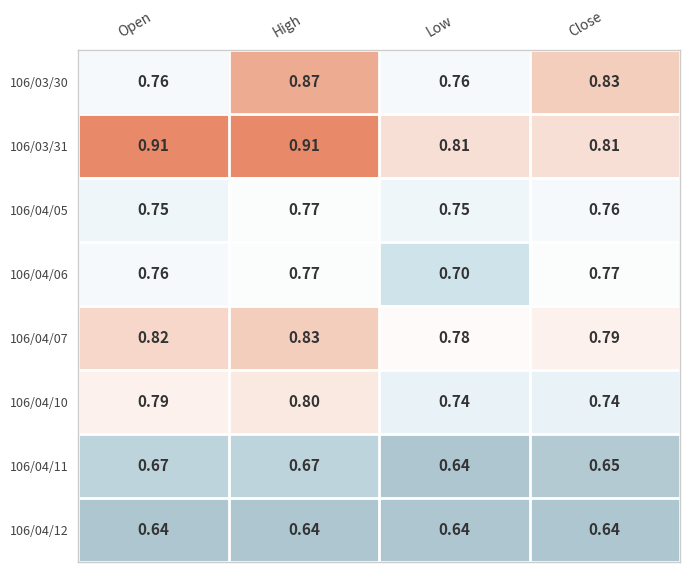

Is the value of 106/04/10 at Close greater than the value of 106/03/30 at Close?

No